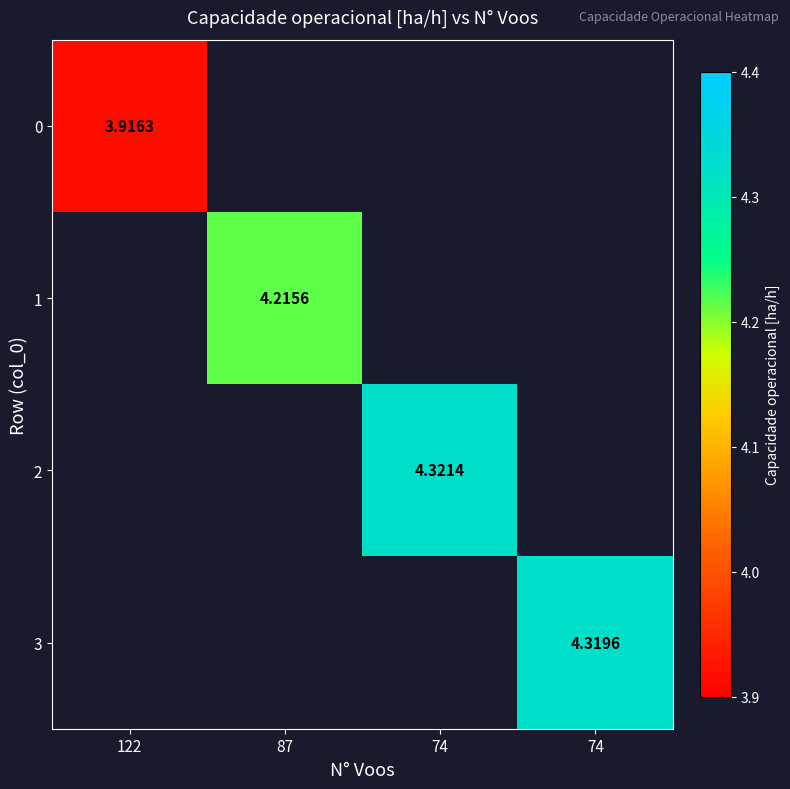

What is the smallest value displayed?

3.9